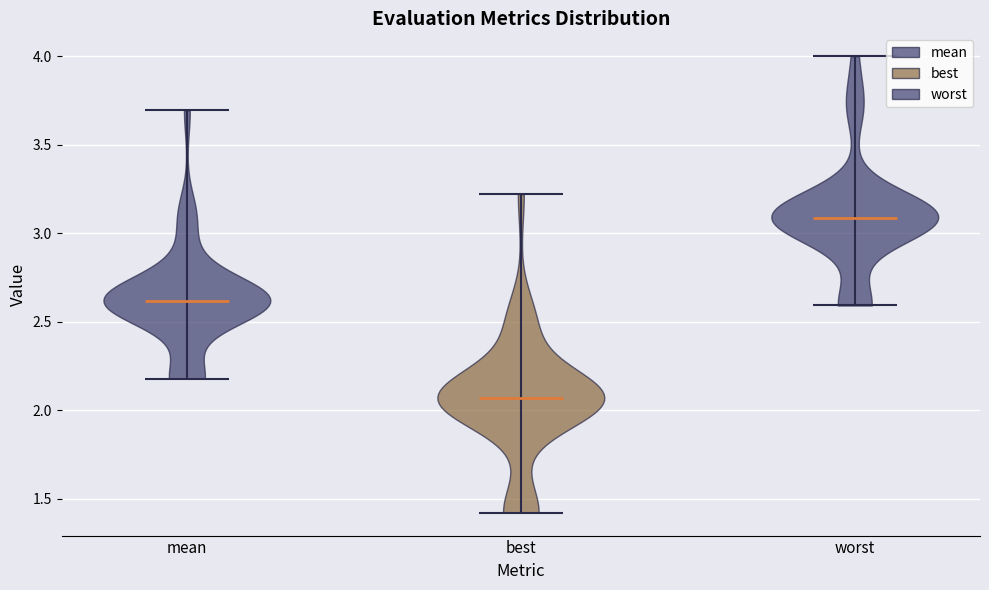

Where does the median line of the violin for best sit on the y-axis? The values are not printed on the chart, so give them approximately, as read against the axis.

2.05